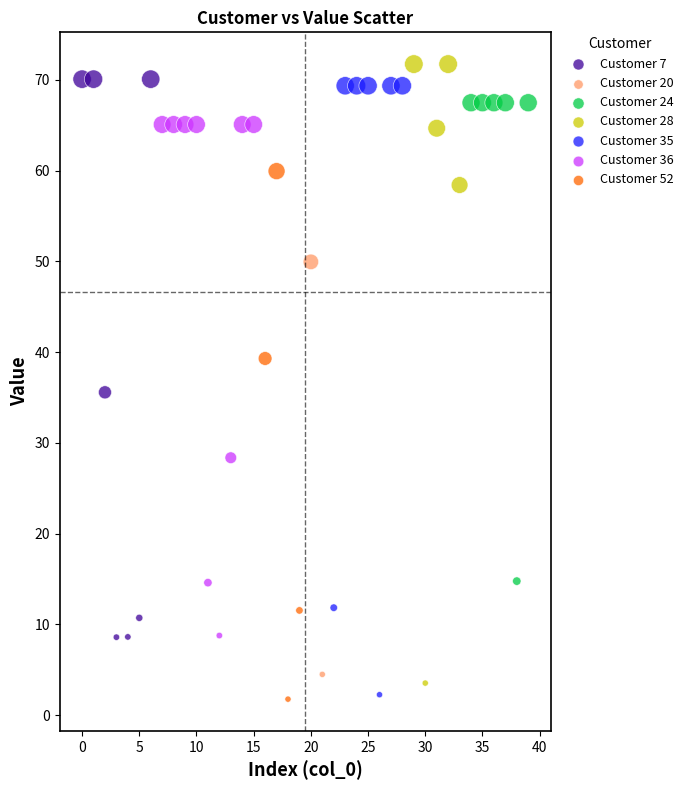

What are all the series names shown in the legend?

Customer 7, Customer 20, Customer 24, Customer 28, Customer 35, Customer 36, Customer 52